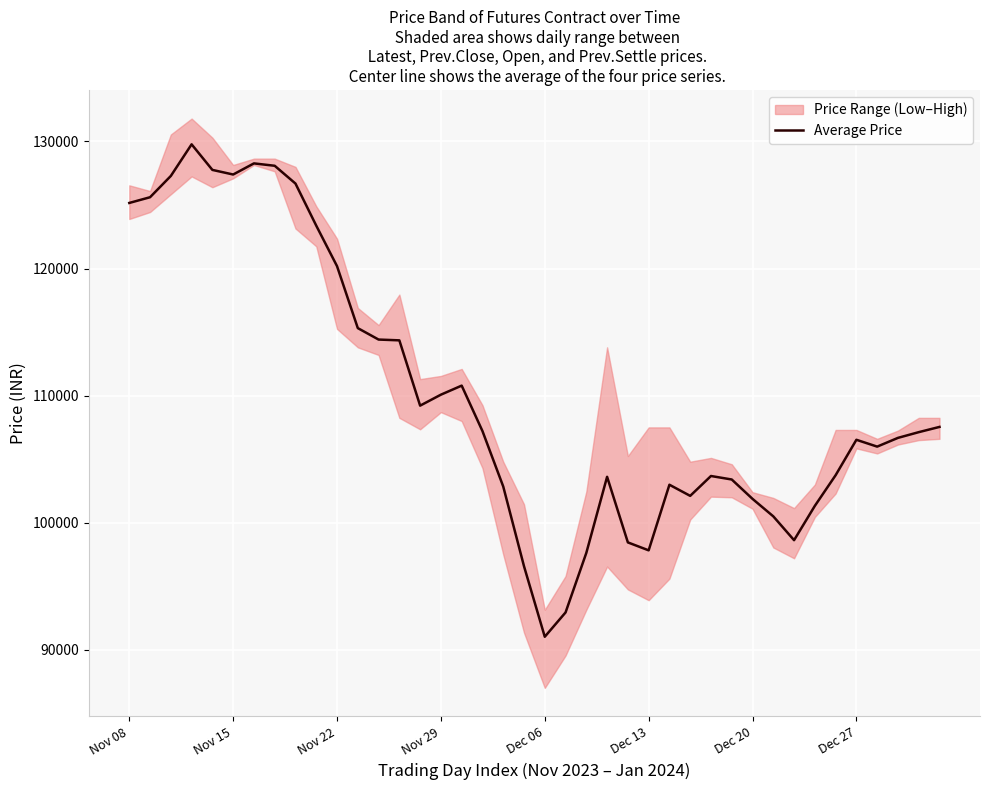

The value at 31 is 100500.0. True or false?

True